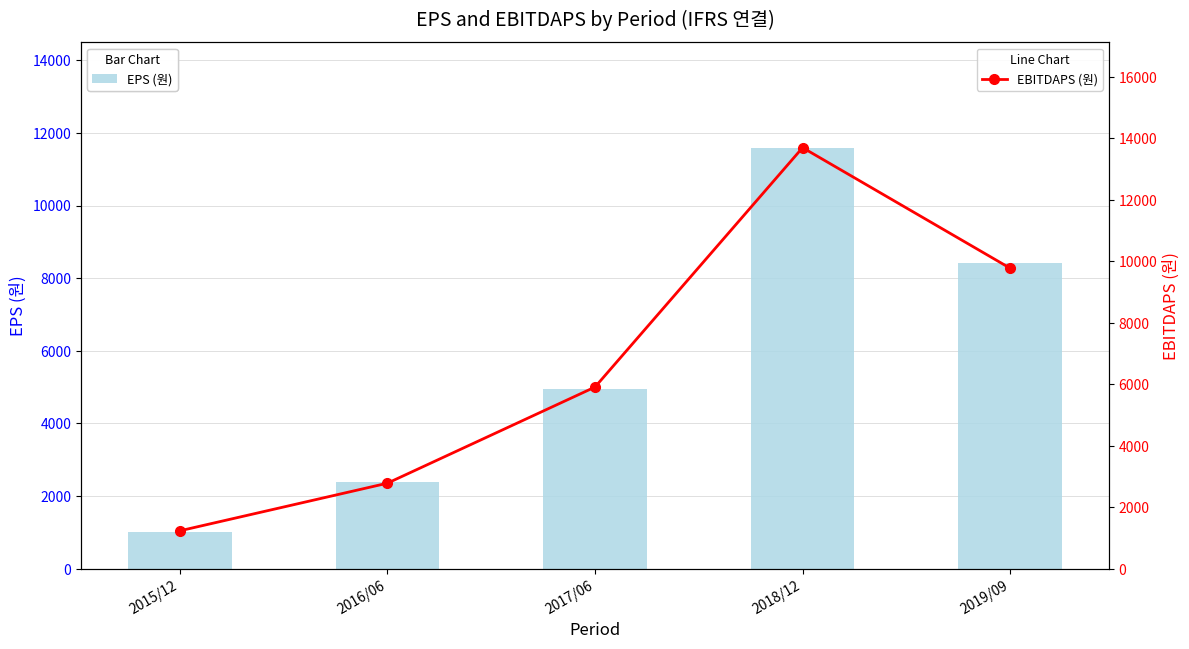

What is the minimum value shown in the chart?

996